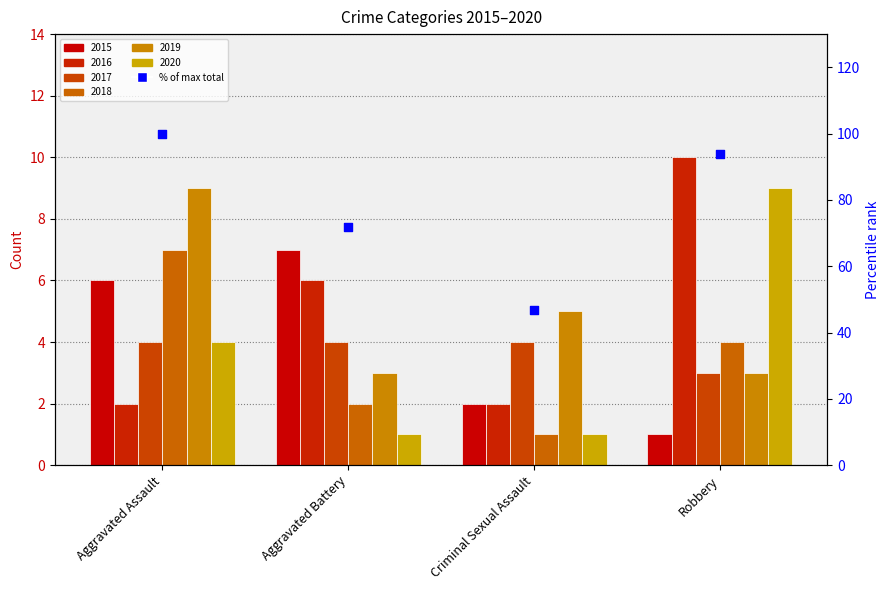

What is the ratio of the value at Aggravated Assault to the value at Criminal Sexual Assault?

2.1